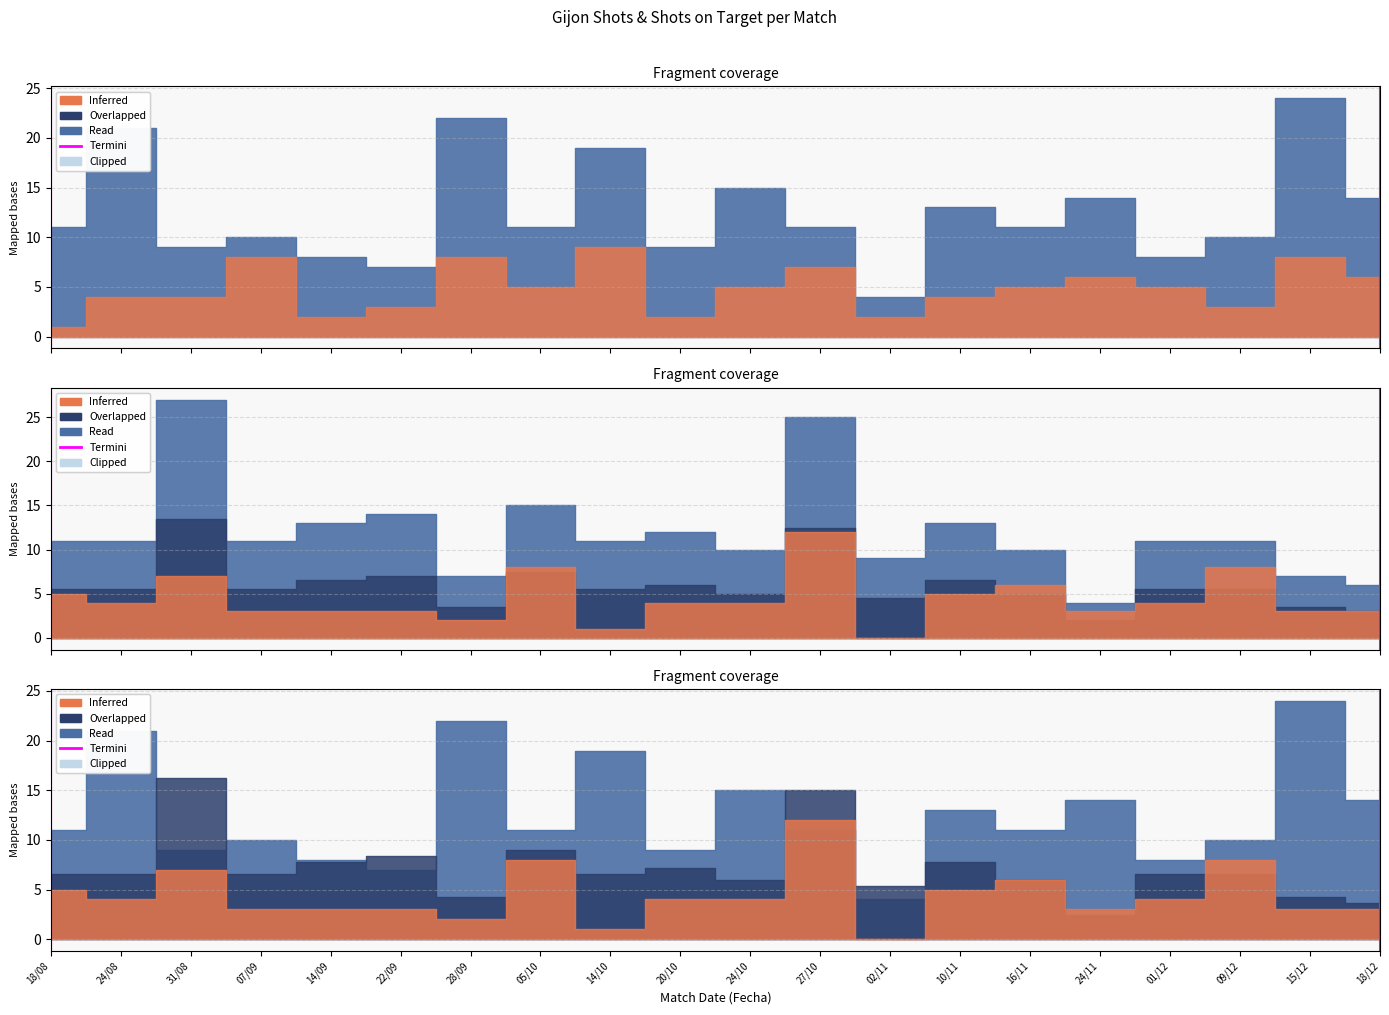

The chart shows a value of 1 at 18/08. True or false?

False